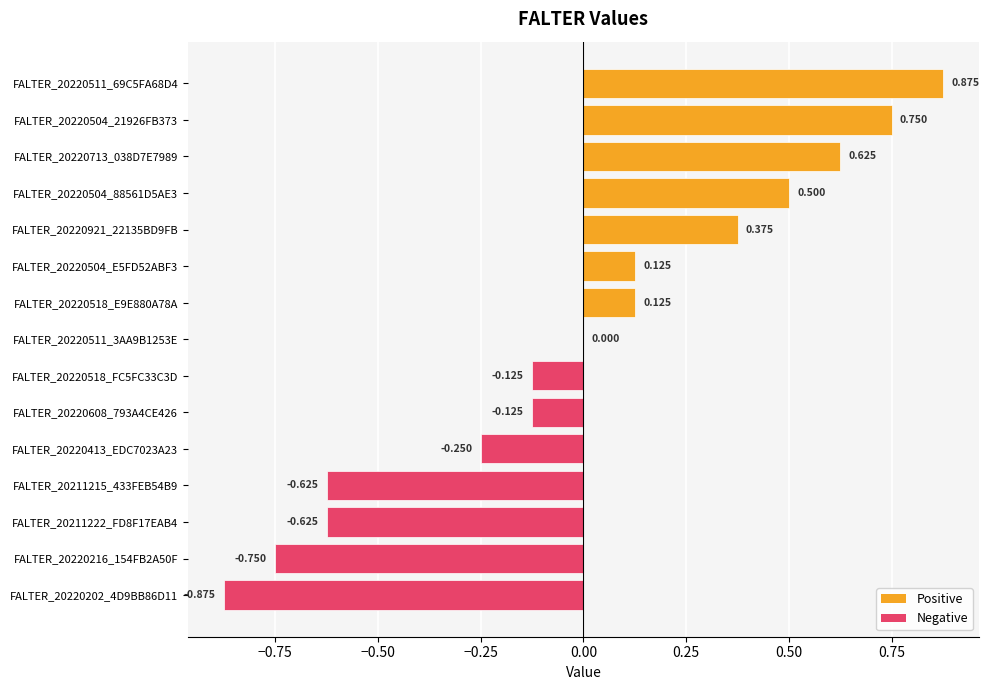

What is the minimum value shown in the chart?

-0.9